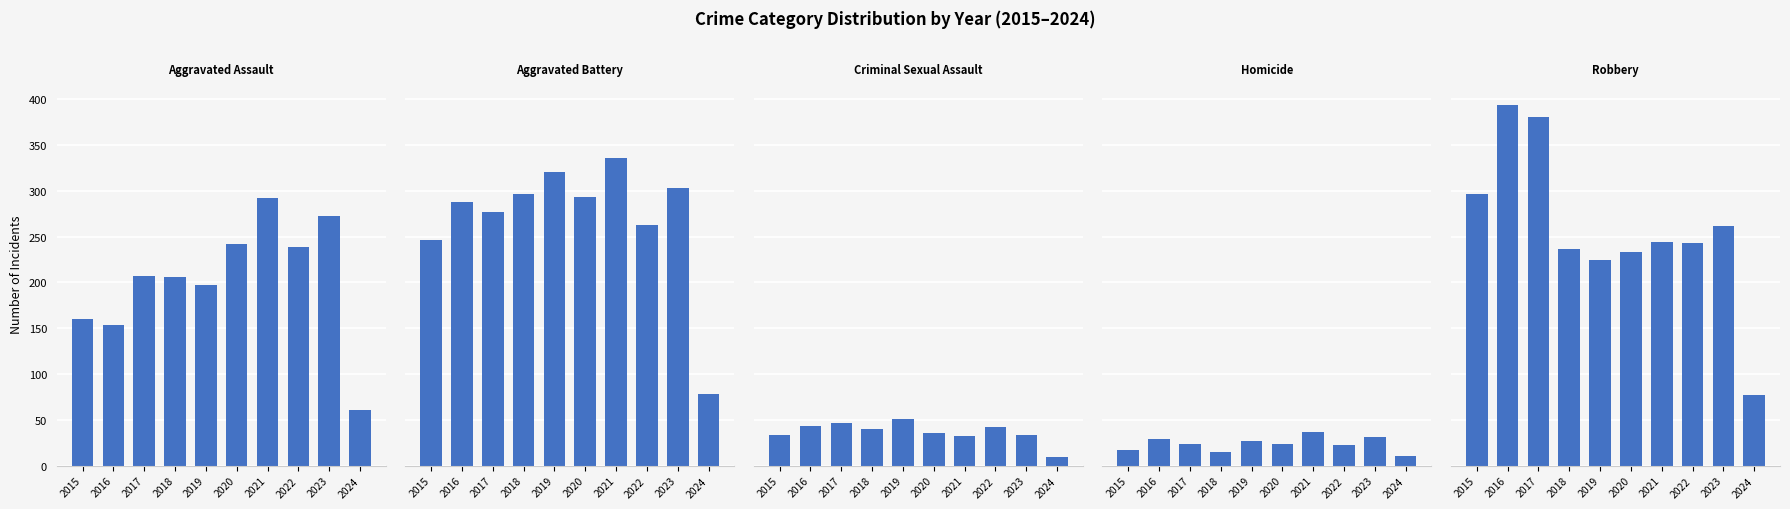

Which series has the widest spread of values?

Robbery